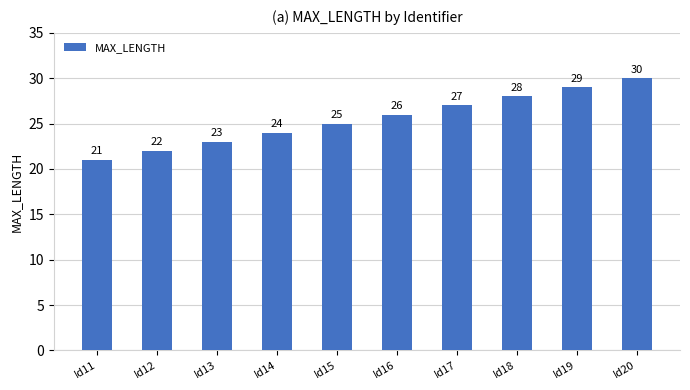

What is the ratio of the value at Id18 to the value at Id13?

1.2